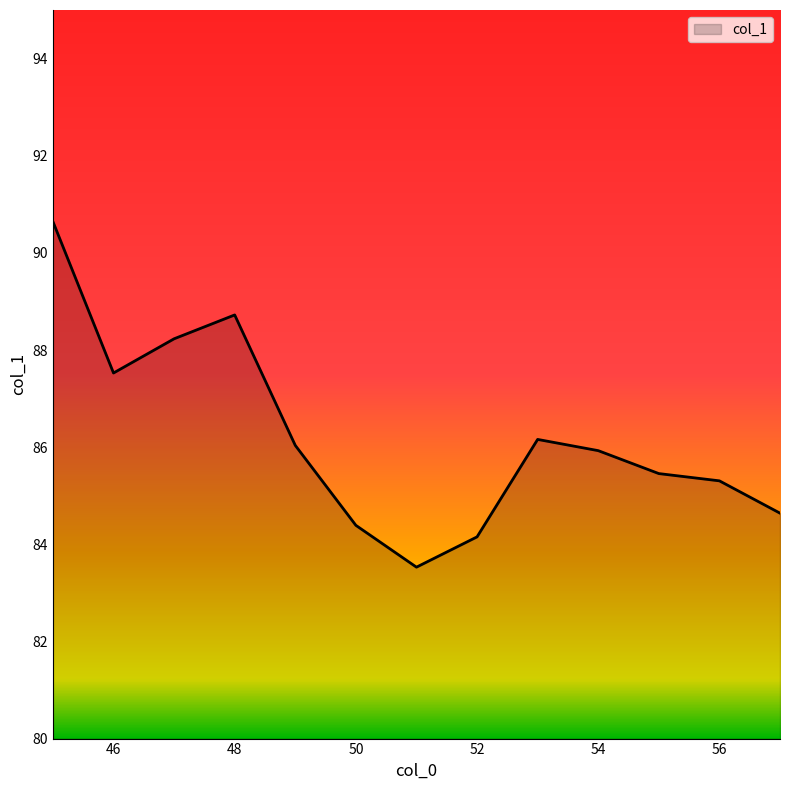

What is the difference between the maximum and minimum values?

7.1